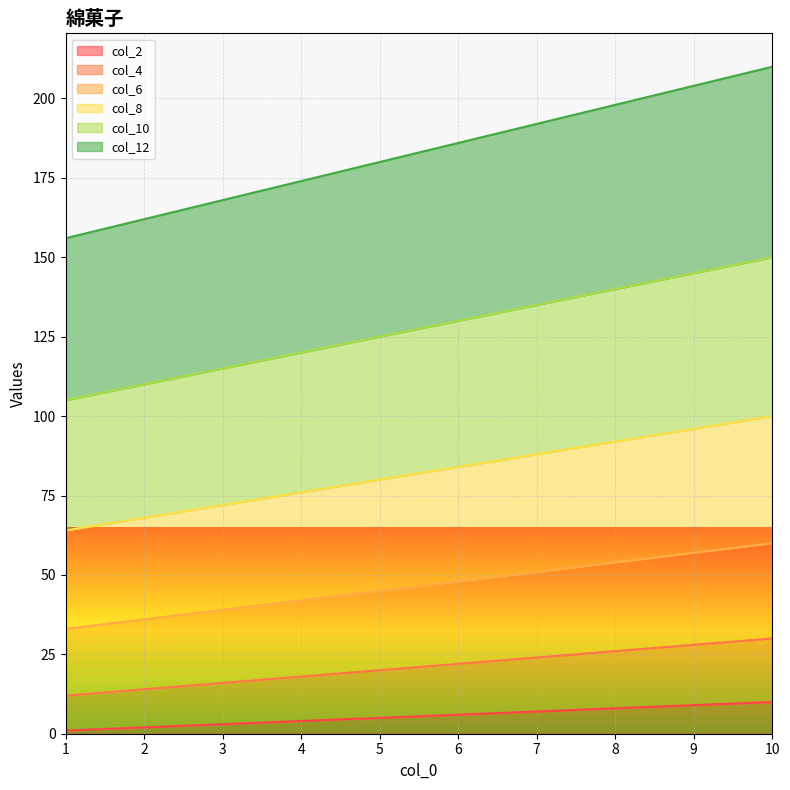

True or false: col_8 has more than 0 points higher than both neighbors.

False